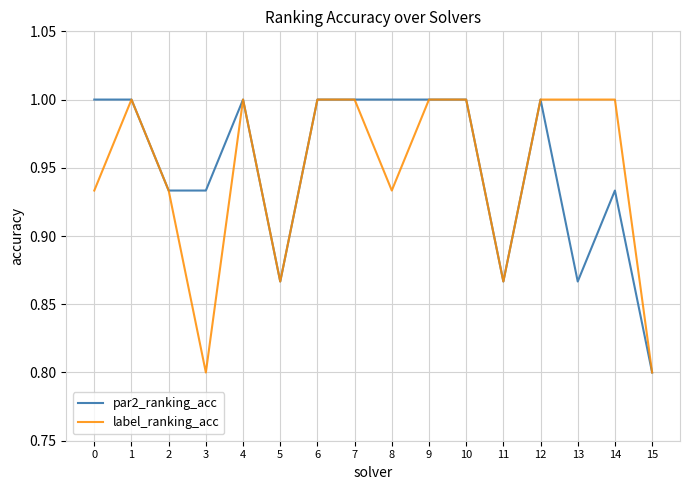

What is the smallest value displayed?

0.8